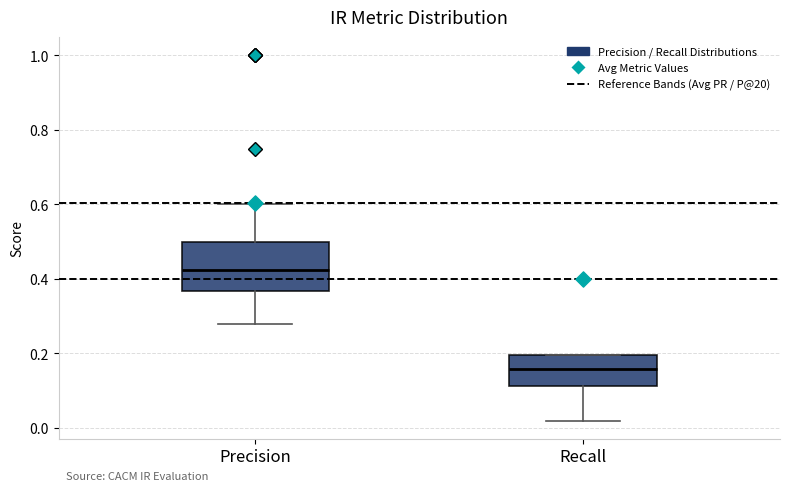

Reading left to right, read every box against the y-axis: the position of its median line, the range the box covers, and the ends of its whiskers. The values are not printed on the chart, so give them approximately, as read against the axis.

Precision: median 0.42, box 0.36 to 0.50, whiskers 0.28 to 0.60
Recall: median 0.16, box 0.12 to 0.20, whiskers 0.02 to 0.20